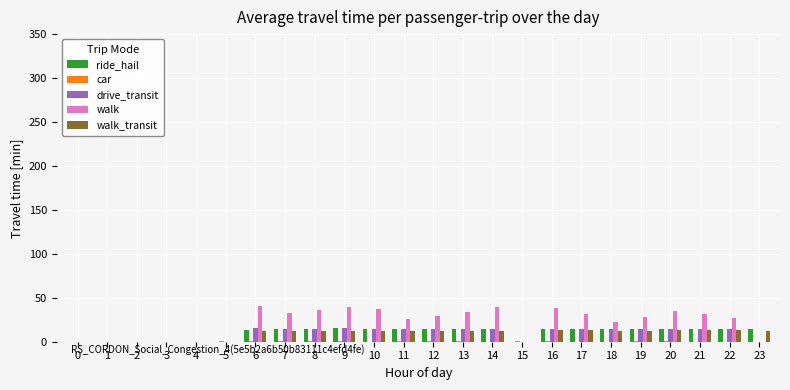

Which series has the largest range (max minus min)?

walk